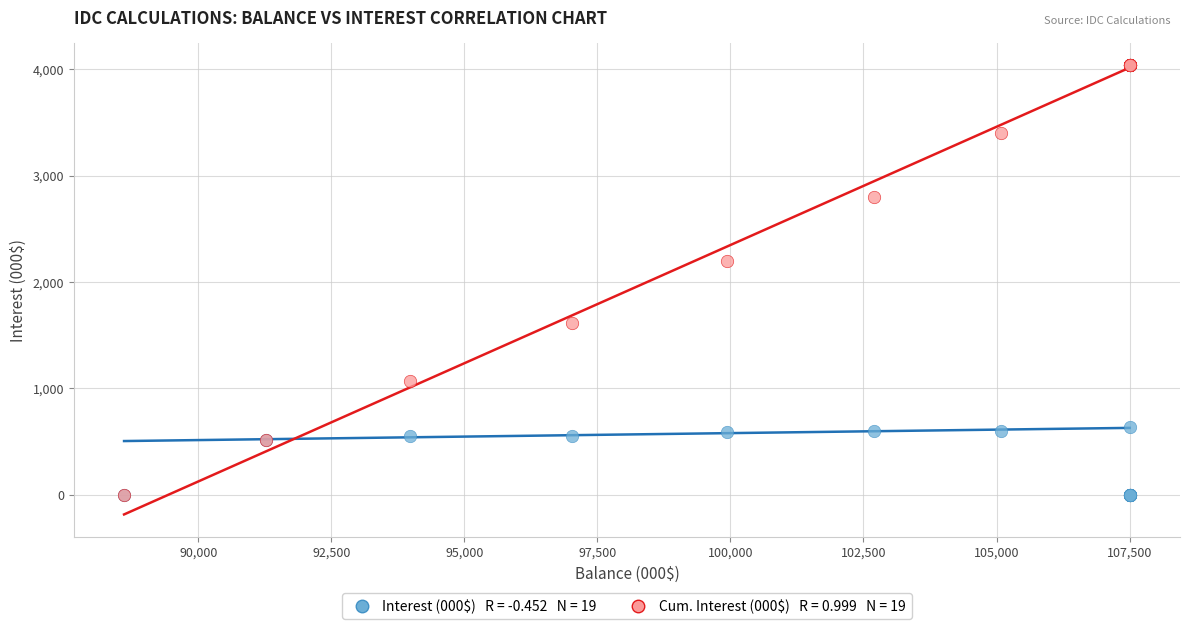

Across all series, what Y value is closest to 2017?

2200.1